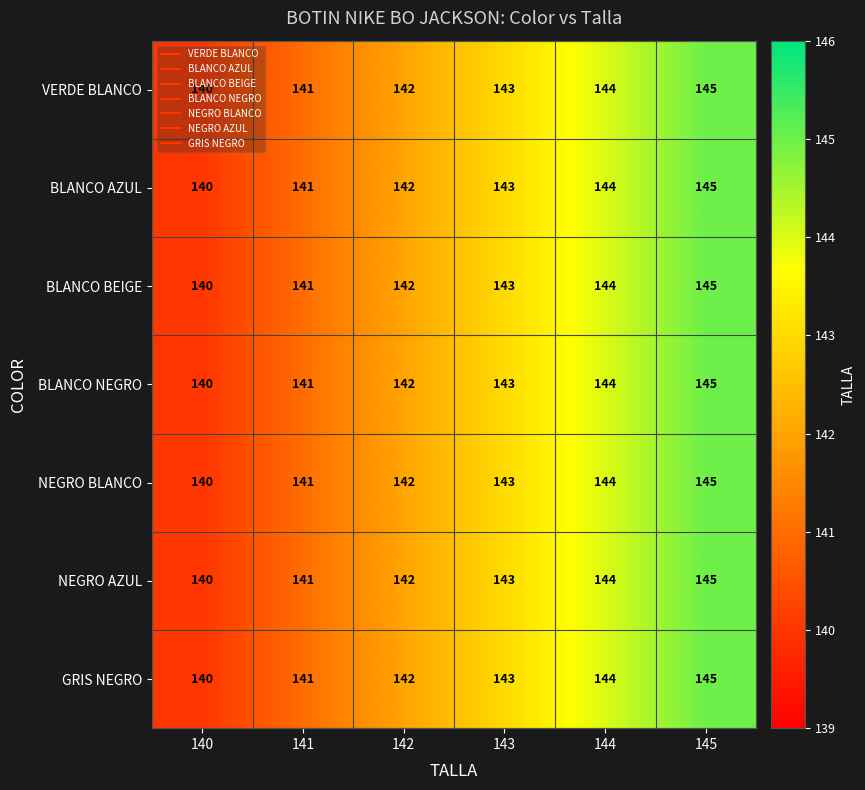

How many GRIS NEGRO values are between 141 and 144?

4